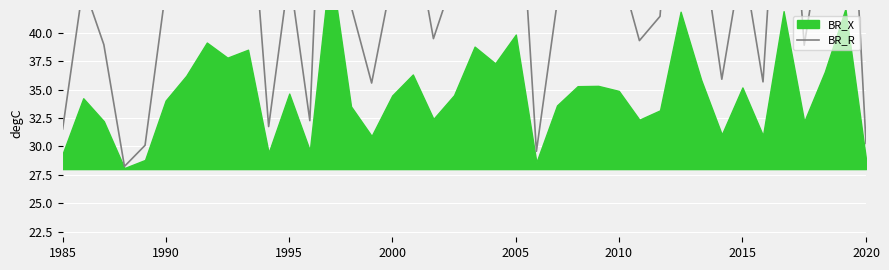

The value at 2005 is 39.3. True or false?

False